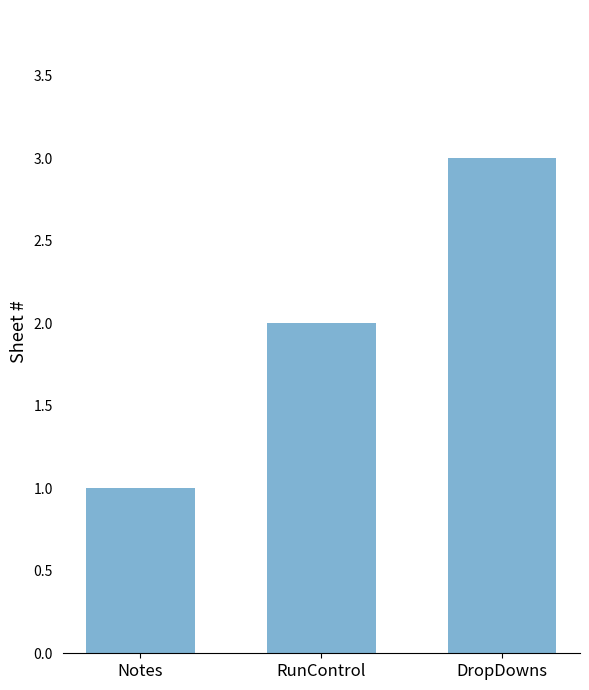

What is the smallest value displayed?

1